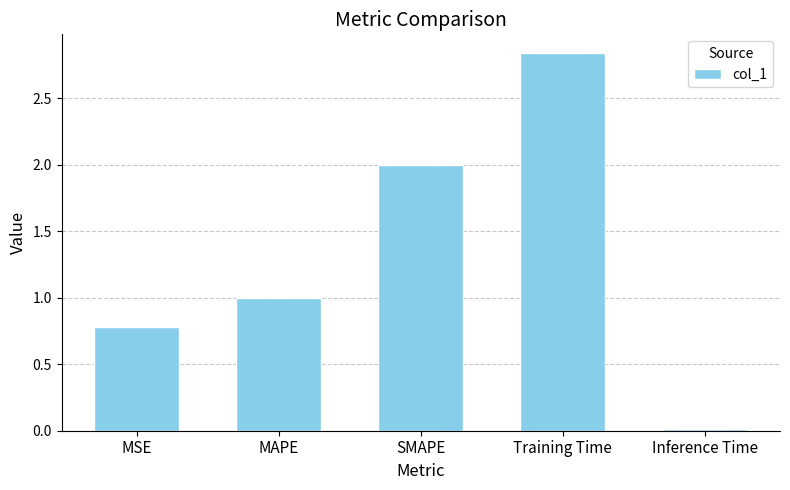

The chart shows a value of 0.8 at MSE. True or false?

True